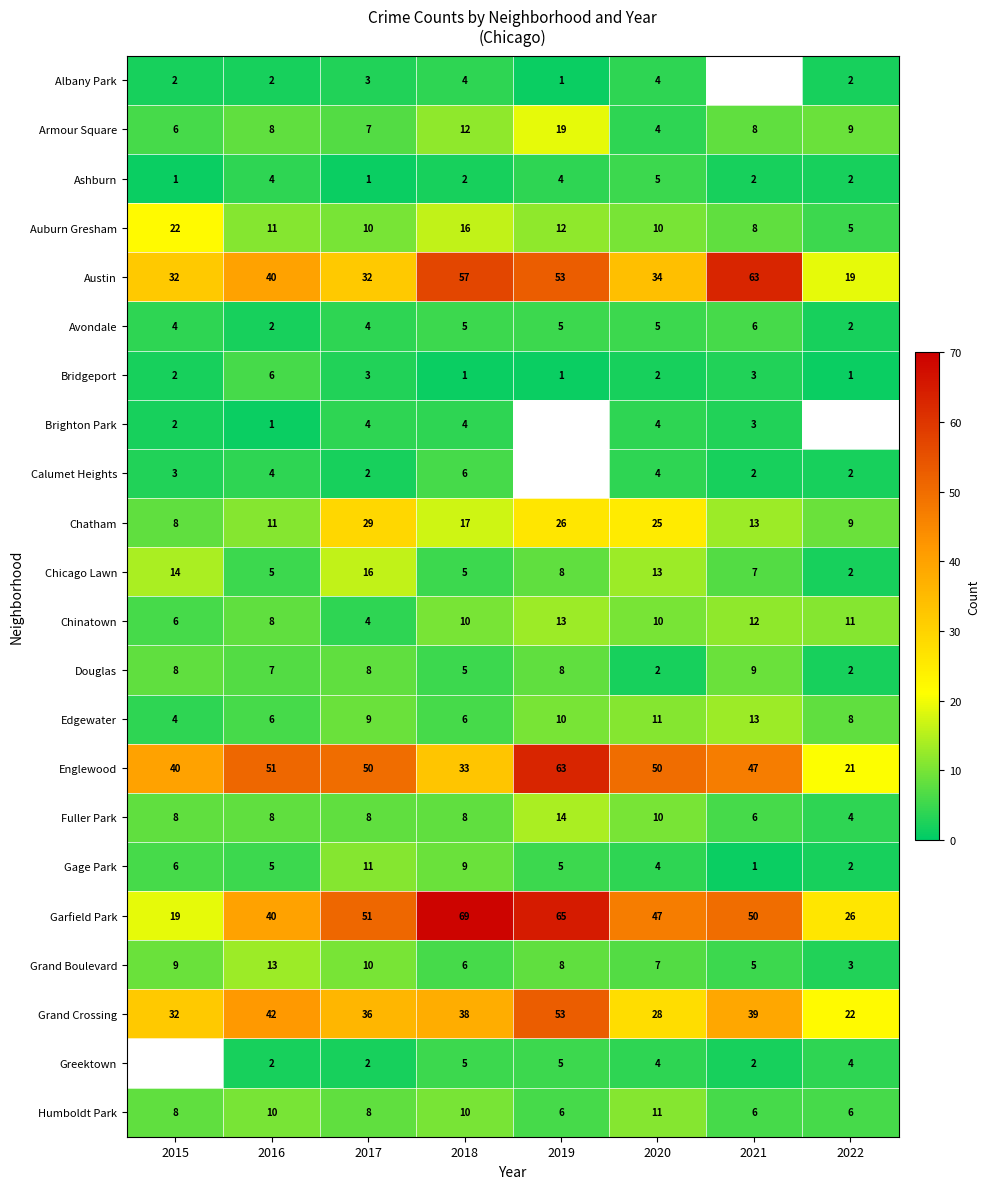

Which has a higher value, 2017 or 2019?

2017